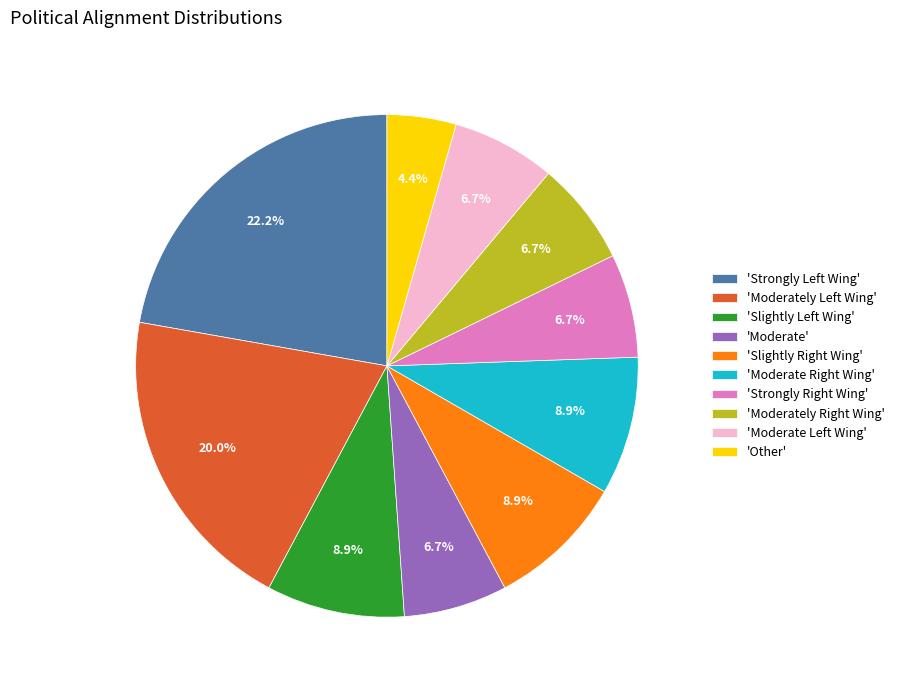

How much of the chart is everything except 'Moderate'?

93.3%